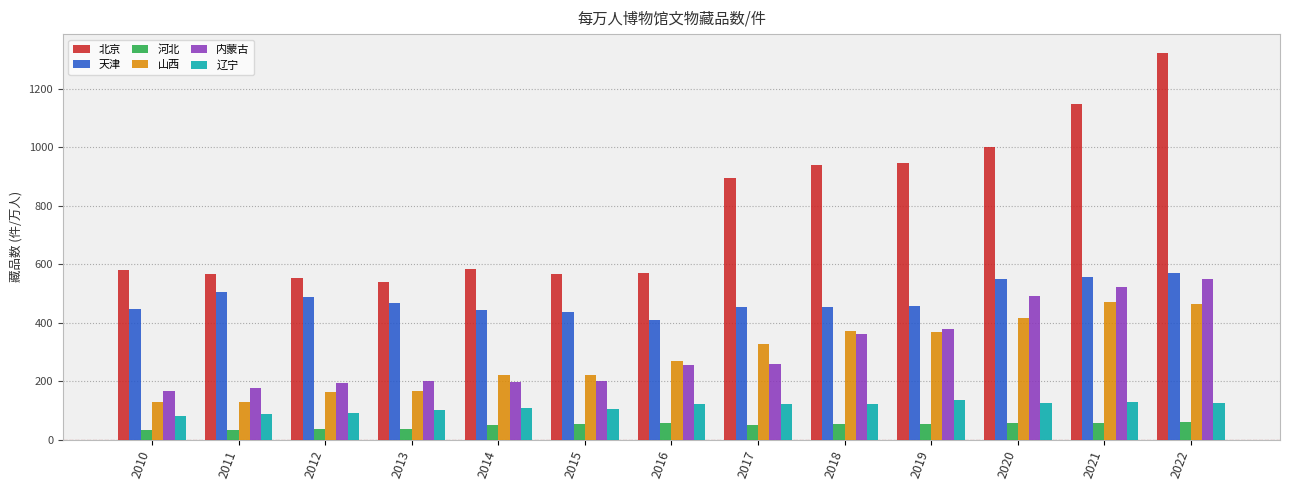

What are all the series names shown in the legend?

北京, 天津, 河北, 山西, 内蒙古, 辽宁